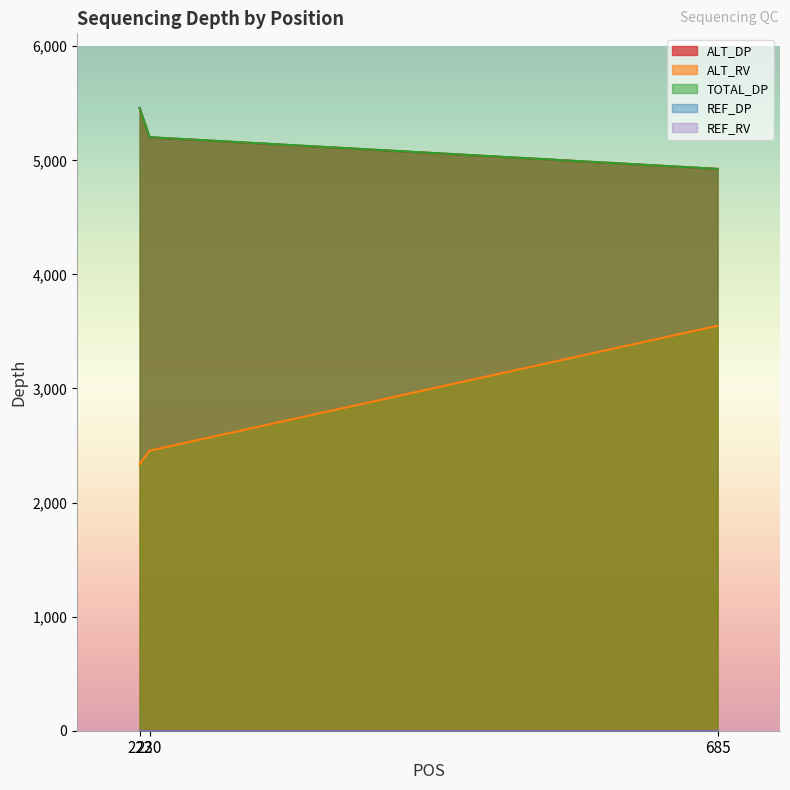

What is the total value across all series at 222?

13253